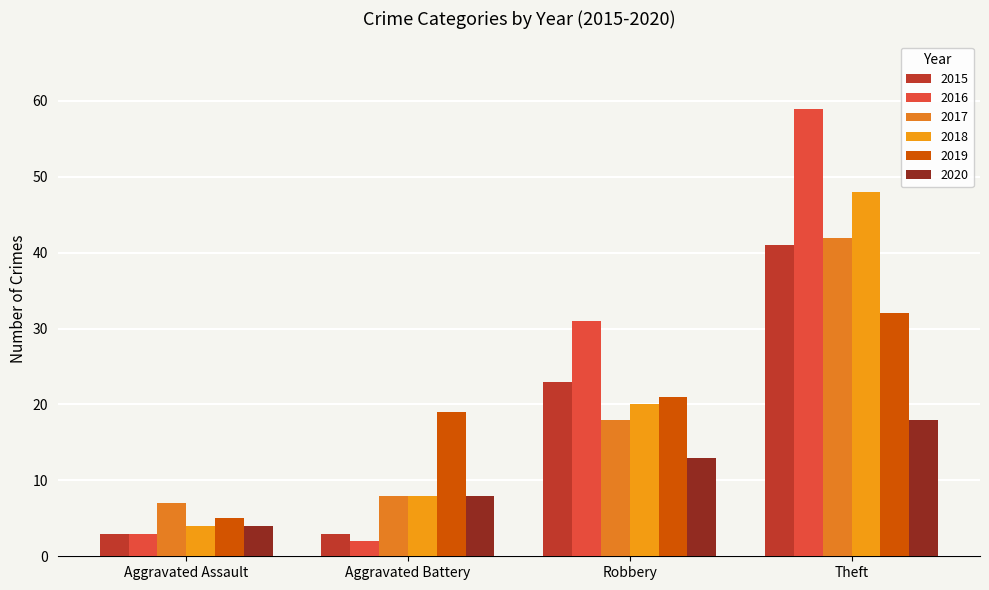

At how many categories does at least one series exceed 57?

1